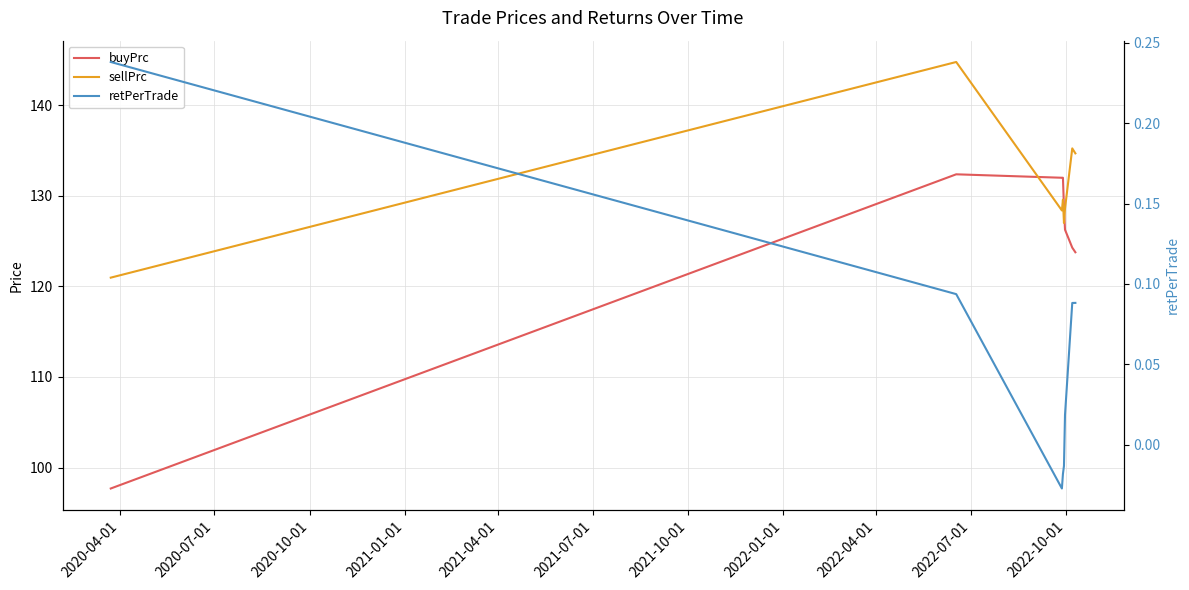

What are all the series names shown in the legend?

buyPrc, sellPrc, retPerTrade